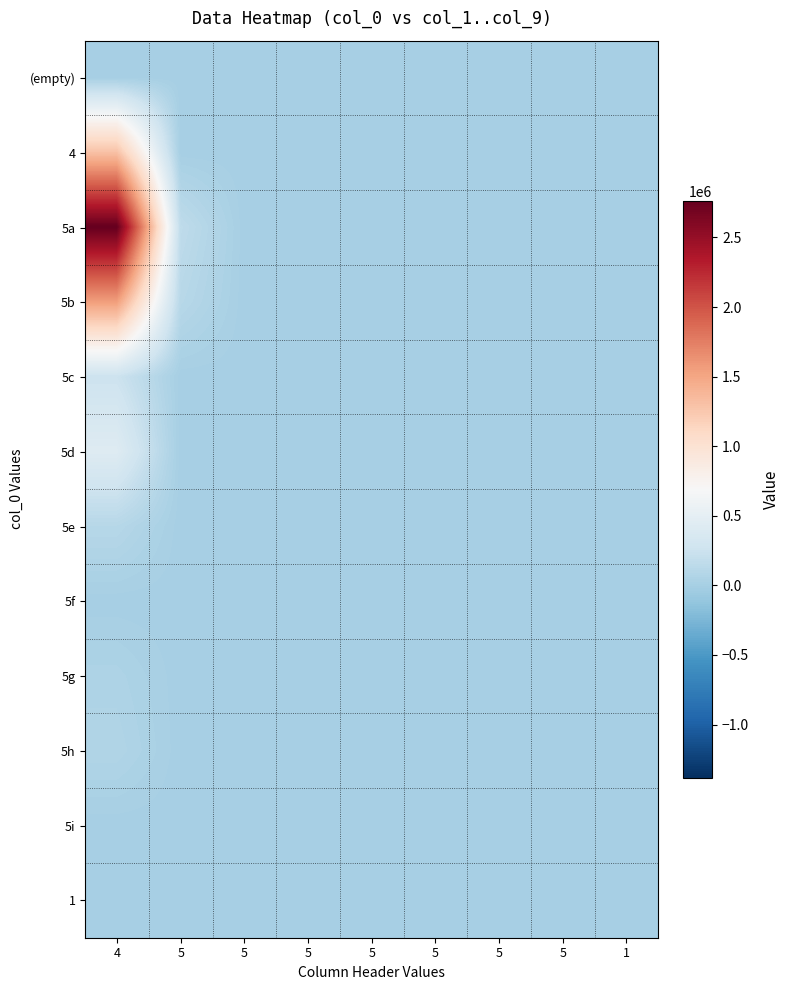

How many data points does each series have?

9